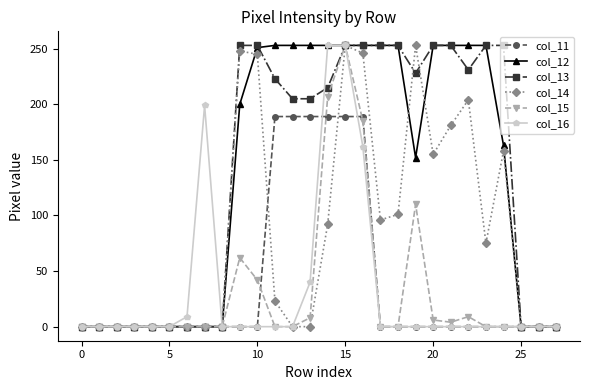

How many values in the col_12 series are below 200?

14